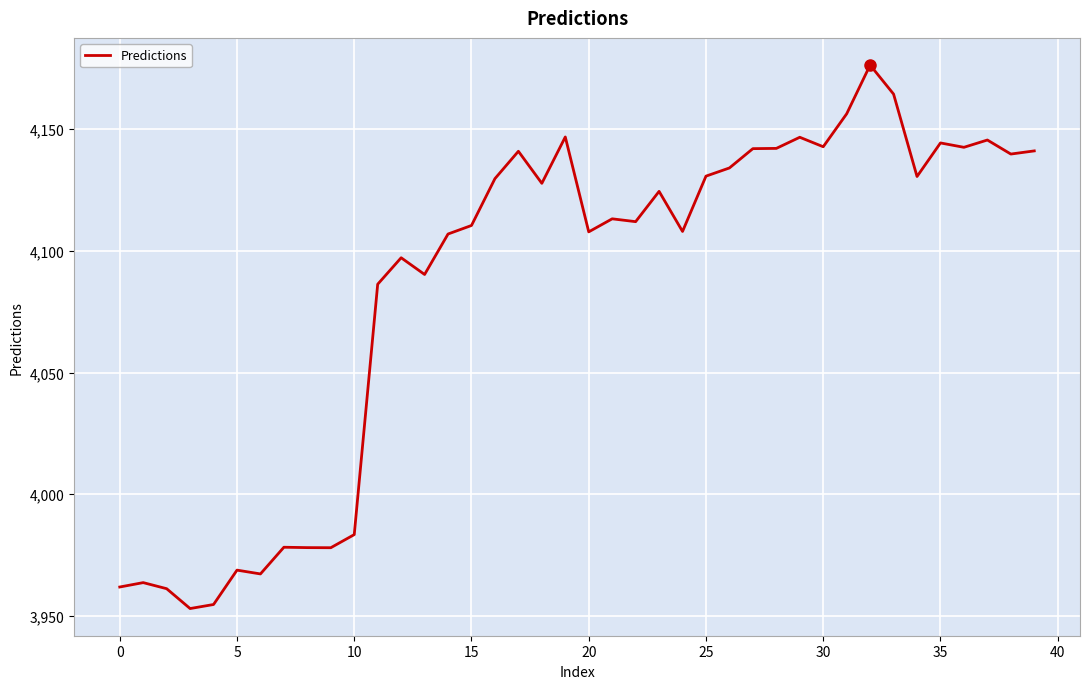

What is the greatest value displayed?

4176.3